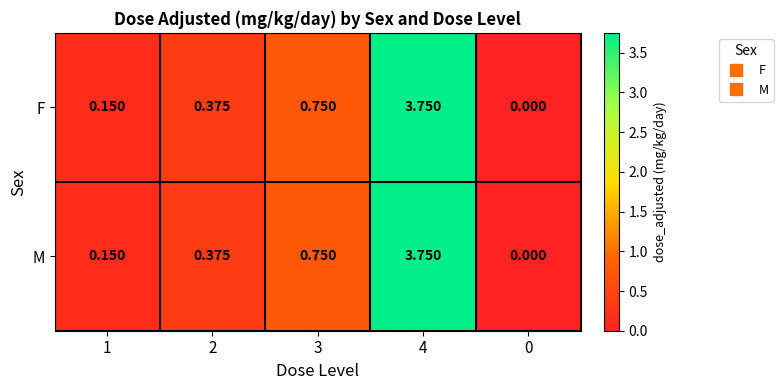

How many categories are shown in the chart?

5